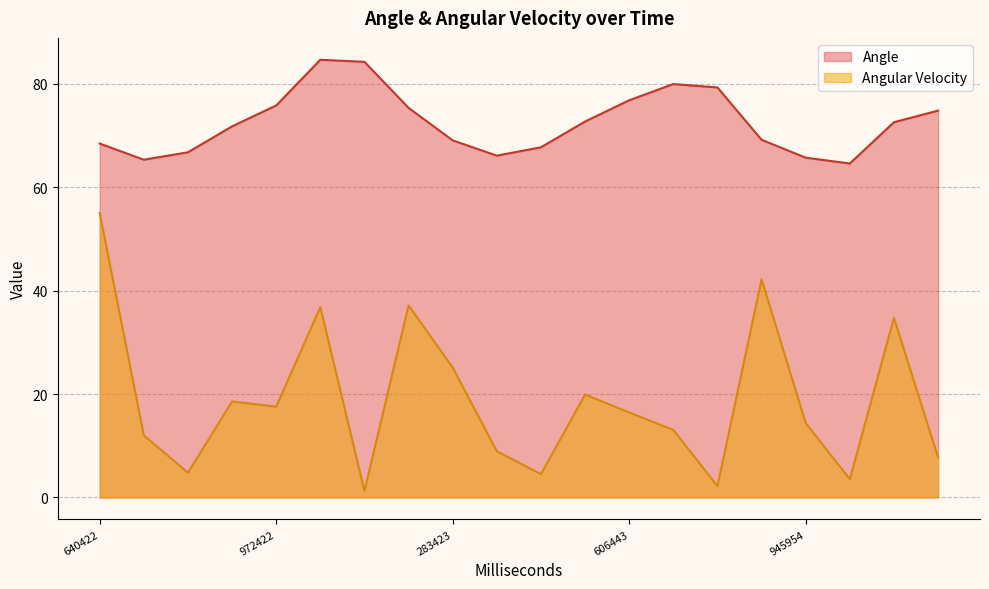

The value of Angular Velocity at 207422 is 56.1. True or false?

False